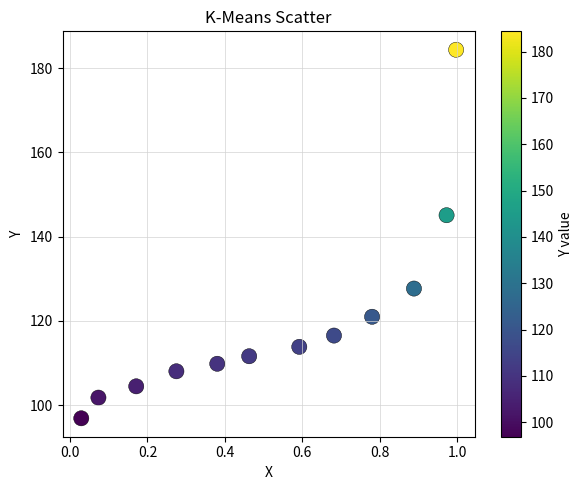

What Y value in the scatter plot is closest to 140?

145.1